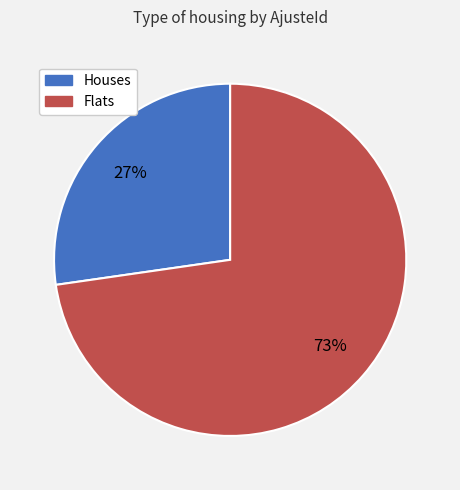

To the nearest percent, what is the average slice percentage?

50%